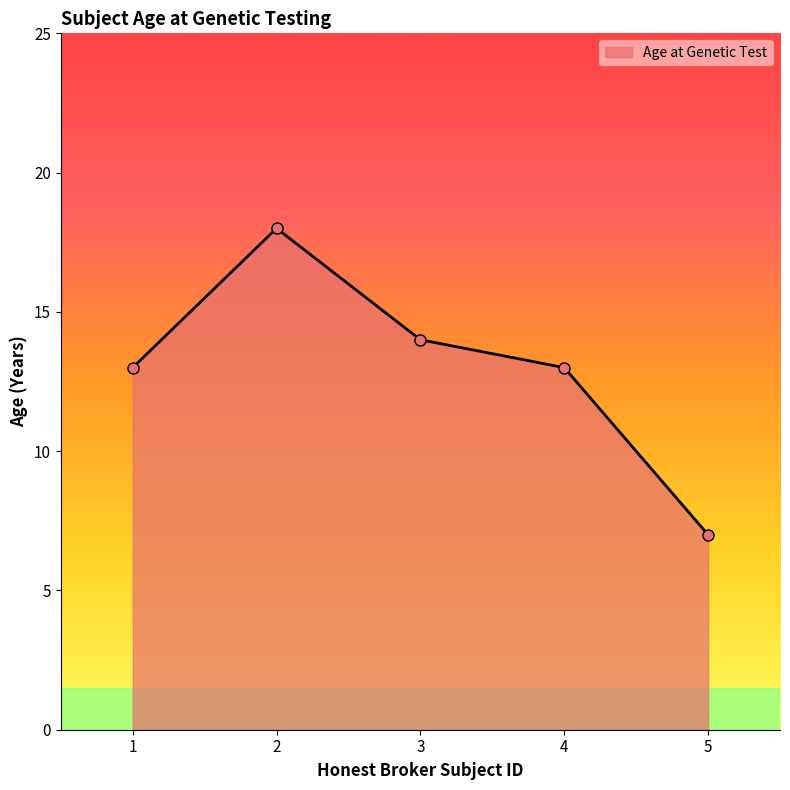

What is the value of the 2nd point from the left?

18